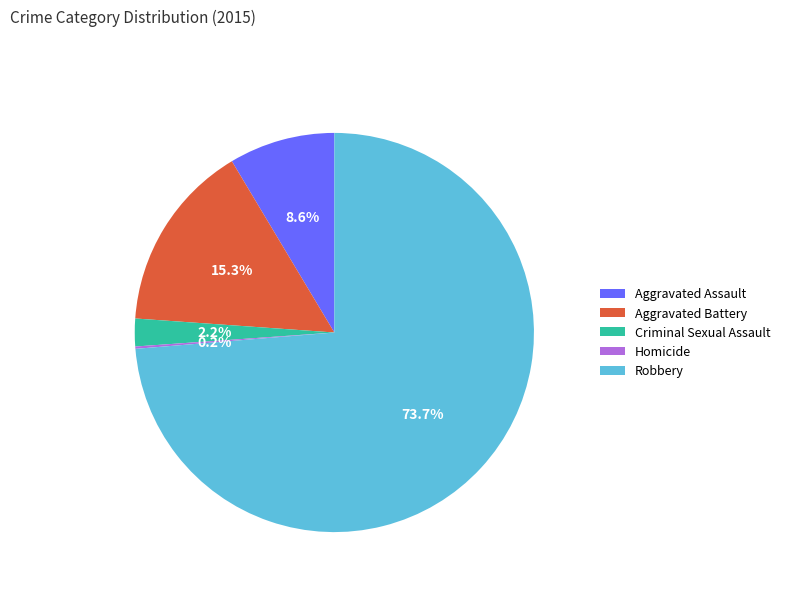

Does Aggravated Assault represent more than half of the total?

No